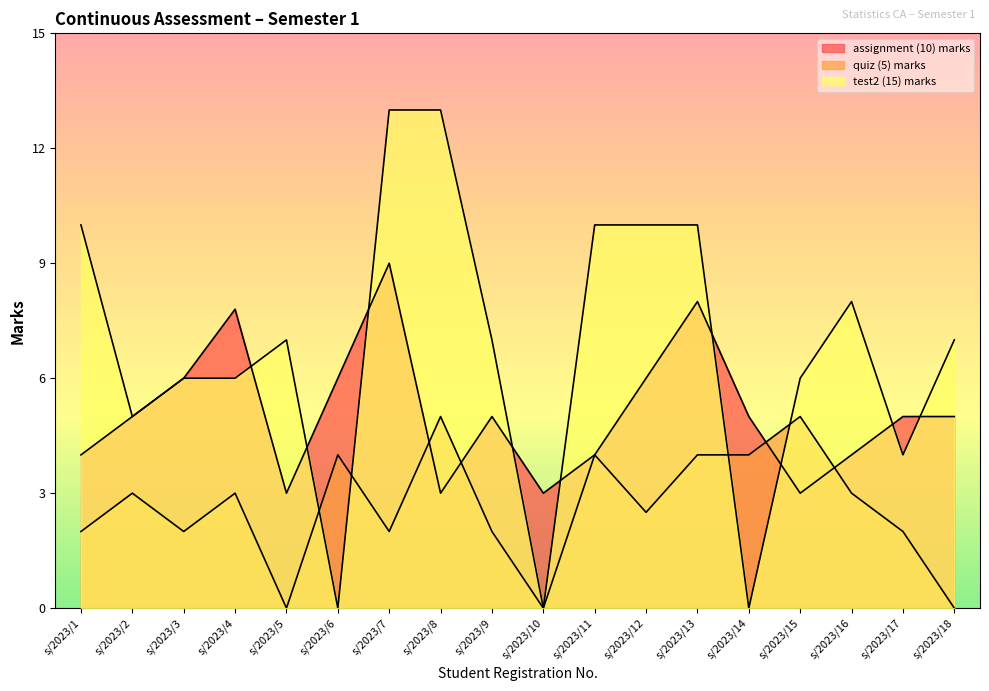

Is it true that assignment (10) marks equals 5.0 at s/2023/9?

True